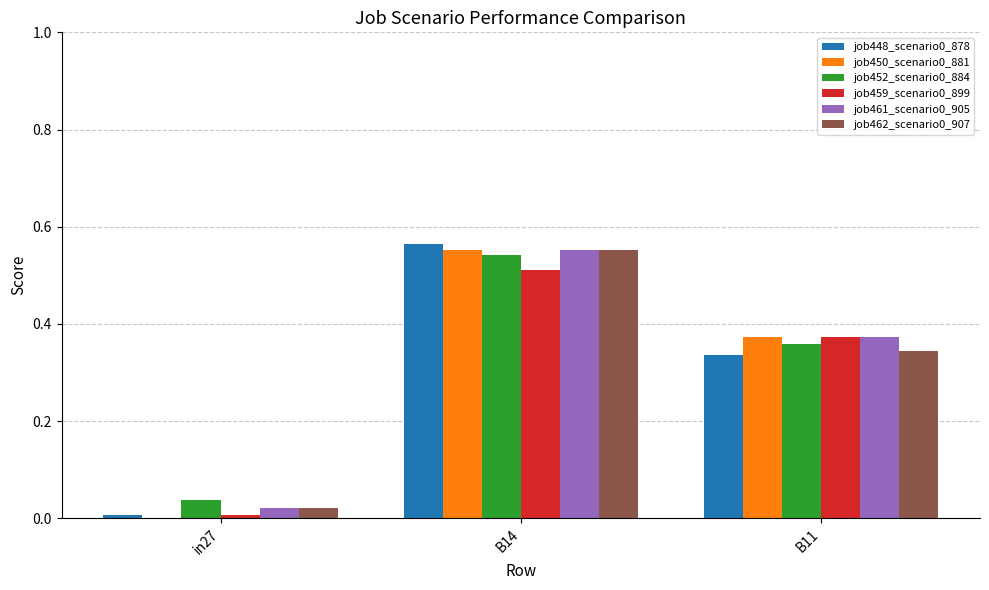

At which label does job462_scenario0_907 reach its peak?

B14